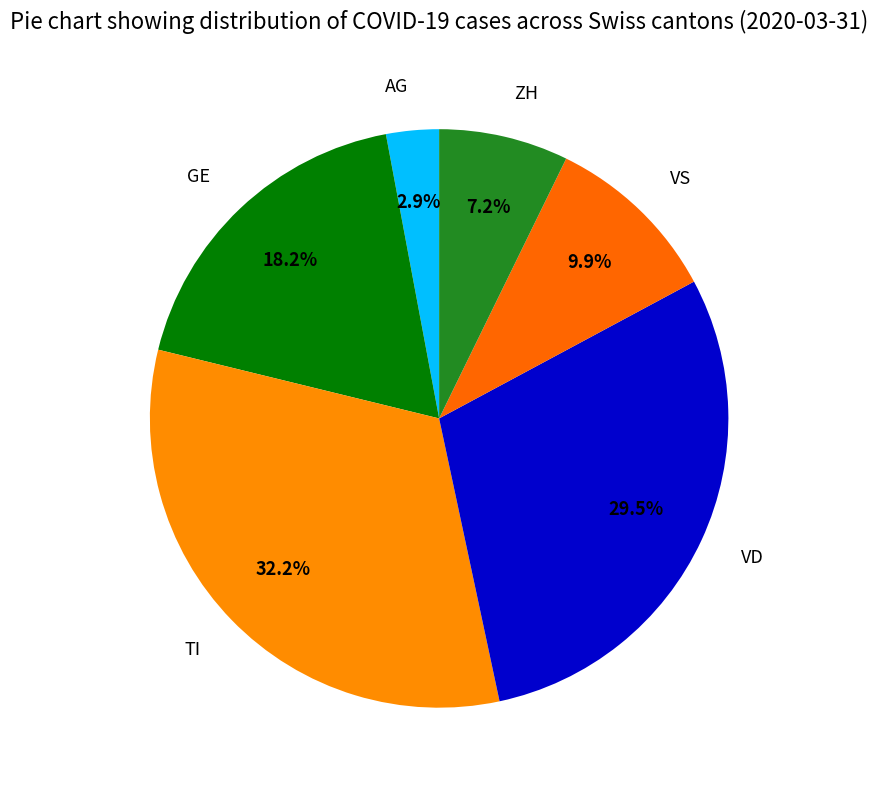

Count the number of slices in the pie.

6